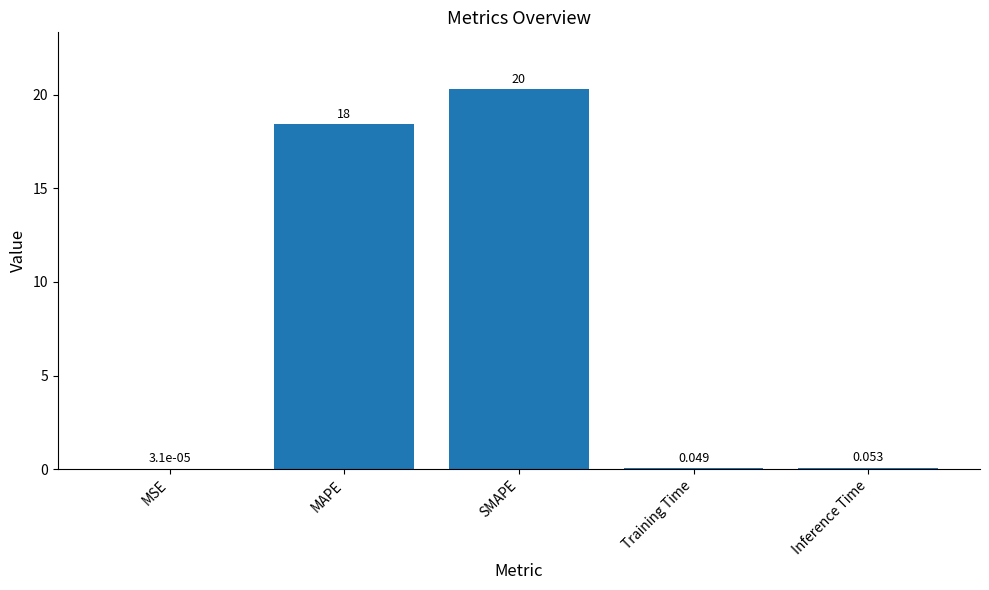

What is the maximum value shown in the chart?

20.3